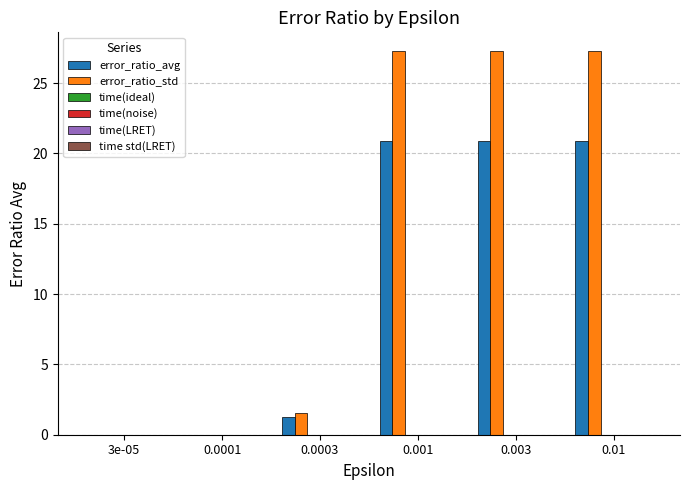

What is the sum of all error_ratio_std values?

83.3